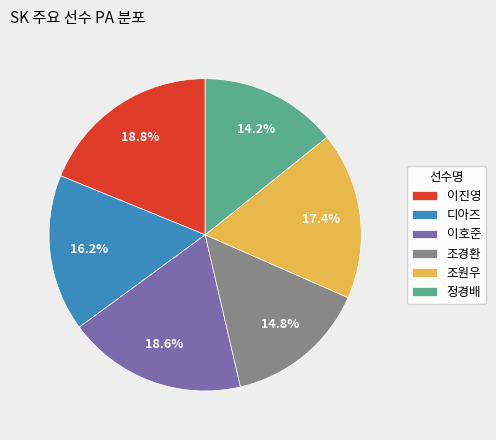

Approximately how many times larger is the value at 정경배 compared to 조원우?

0.8